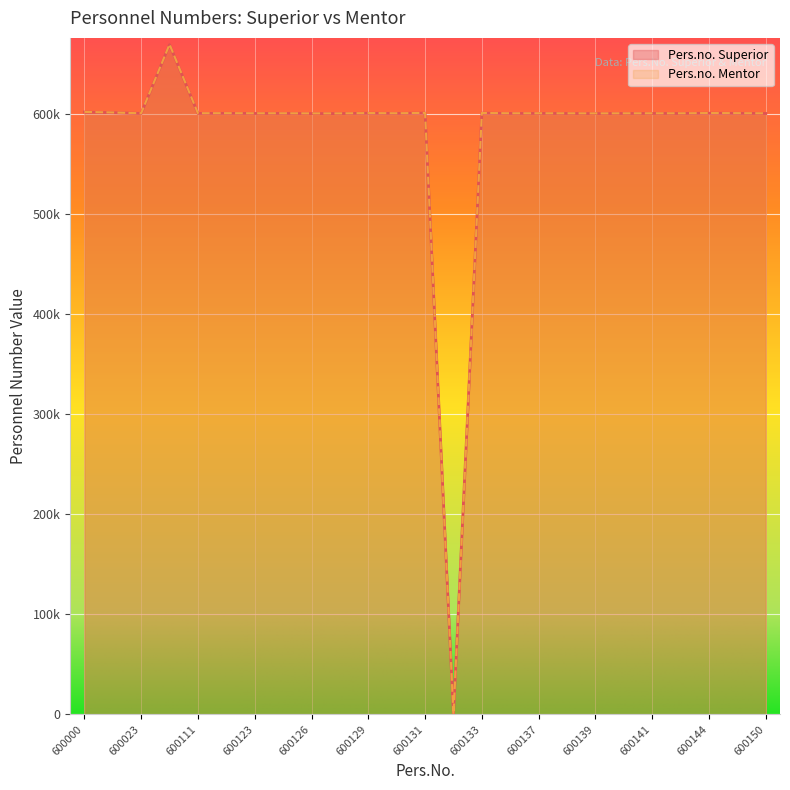

In Pers.no. Superior, how many points are higher than both neighbors (excluding endpoints)?

9